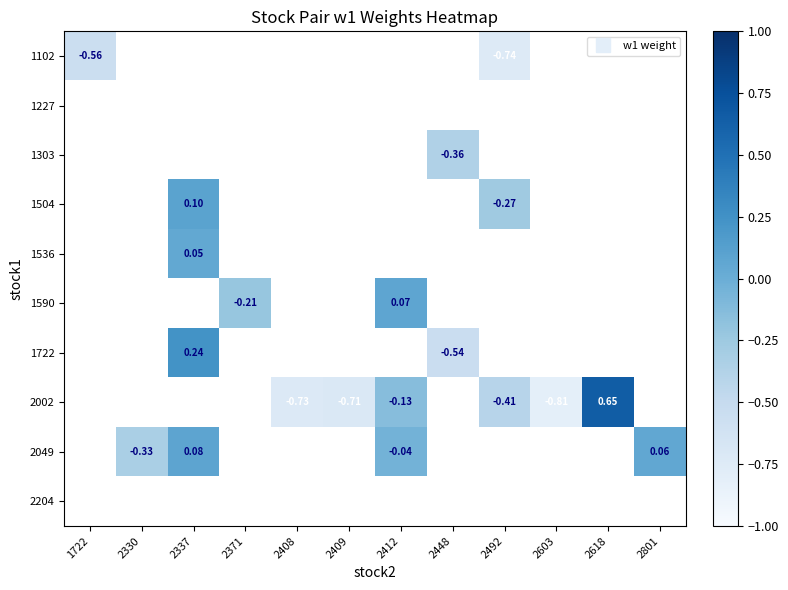

At how many categories does at least one series exceed 0?

4